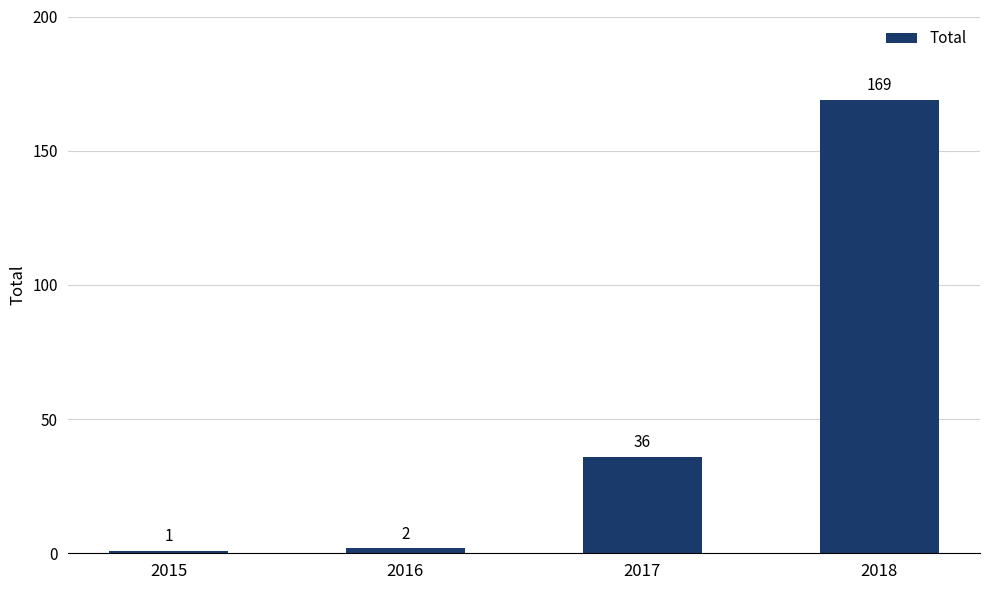

True or false: the data shows 2 at 2016.

True